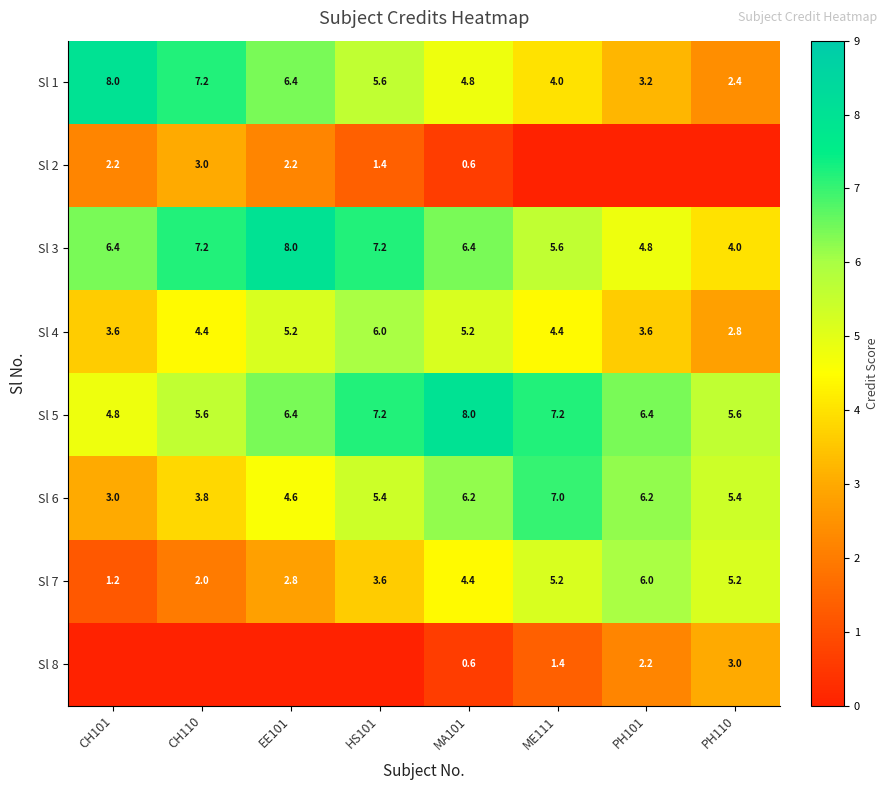

What value does the Sl 1 series have at EE101?

6.4